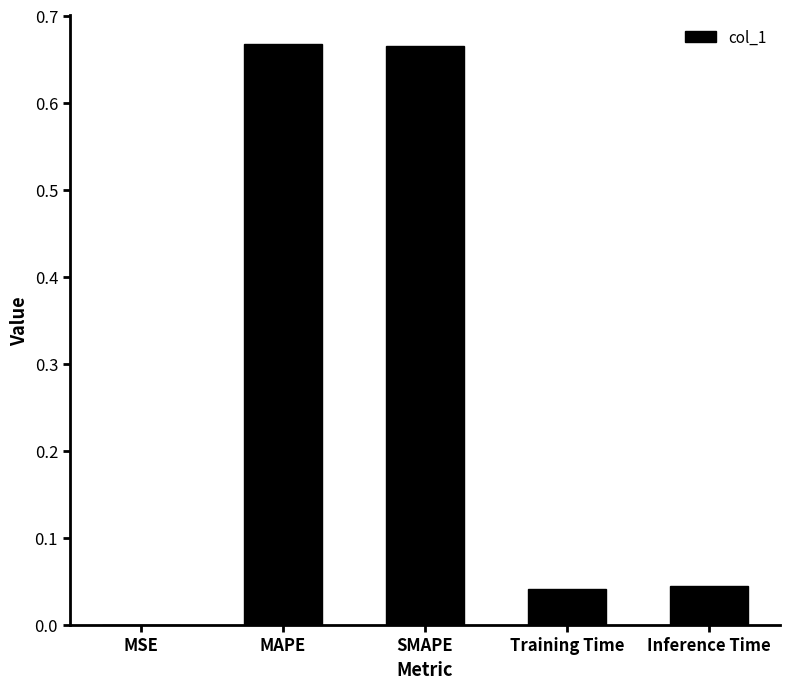

What is the sum of all values?

1.4